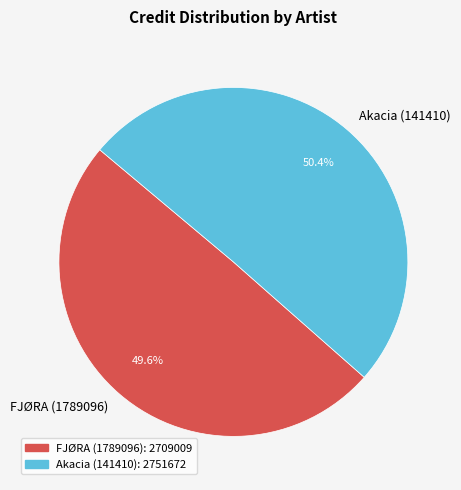

To the nearest percent, what is the combined percentage of FJØRA (1789096) and Akacia (141410)?

100%